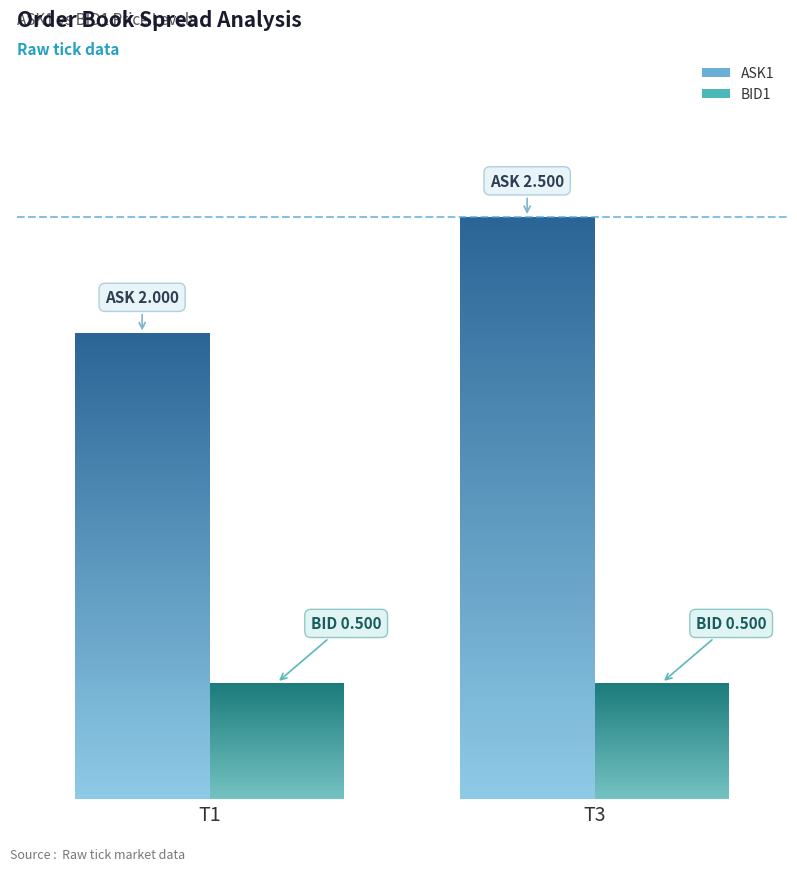

What is the greatest value displayed?

2.5